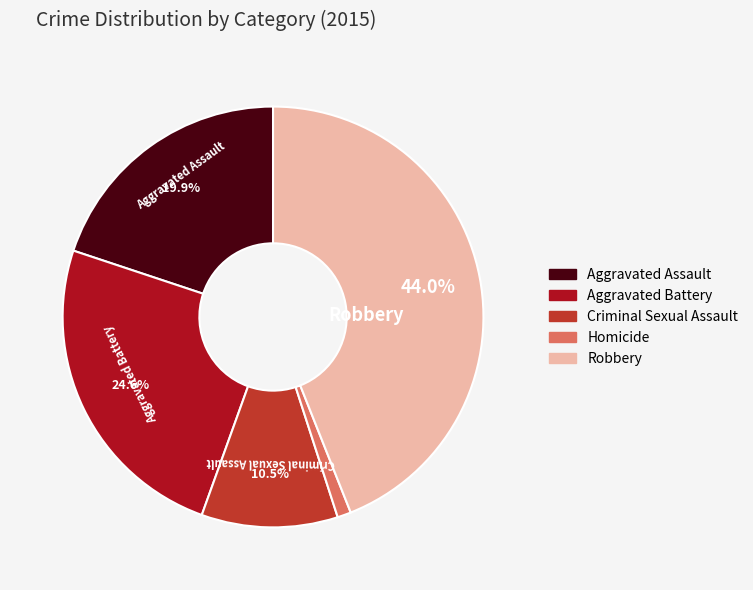

Count the number of slices in the pie.

5